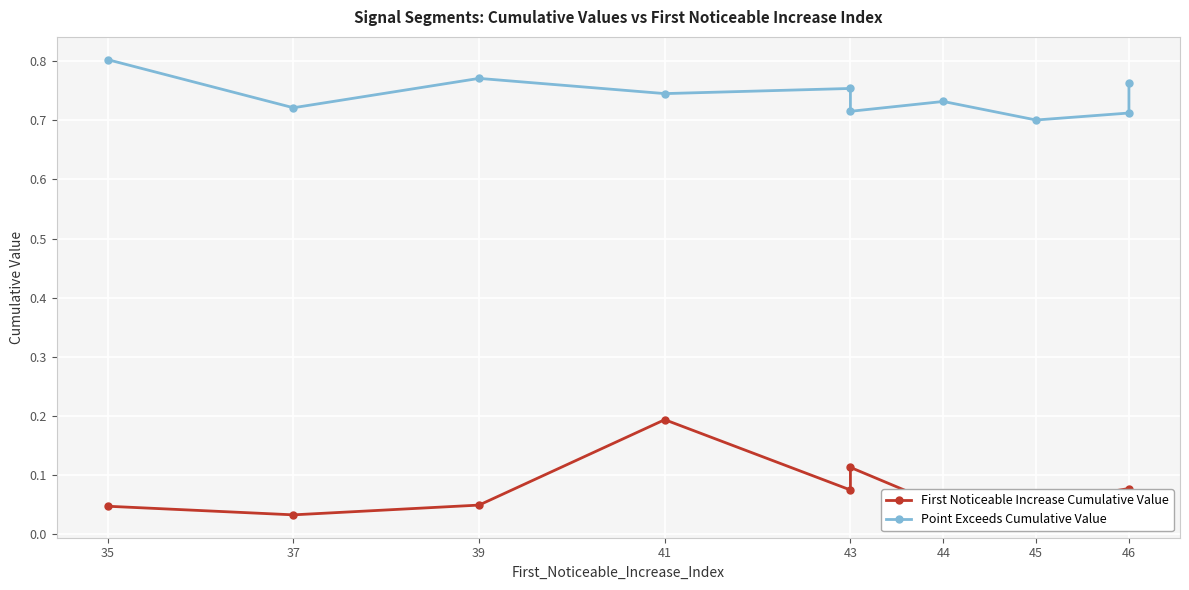

Which series has the widest spread of values?

First Noticeable Increase Cumulative Value